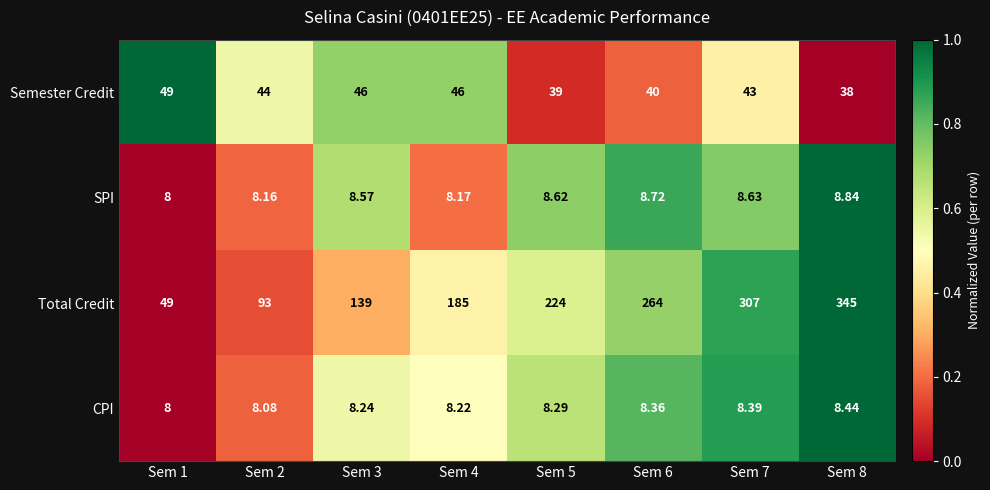

At Sem 7, list the series in order from largest to smallest.

Total Credit, Semester Credit, SPI, CPI